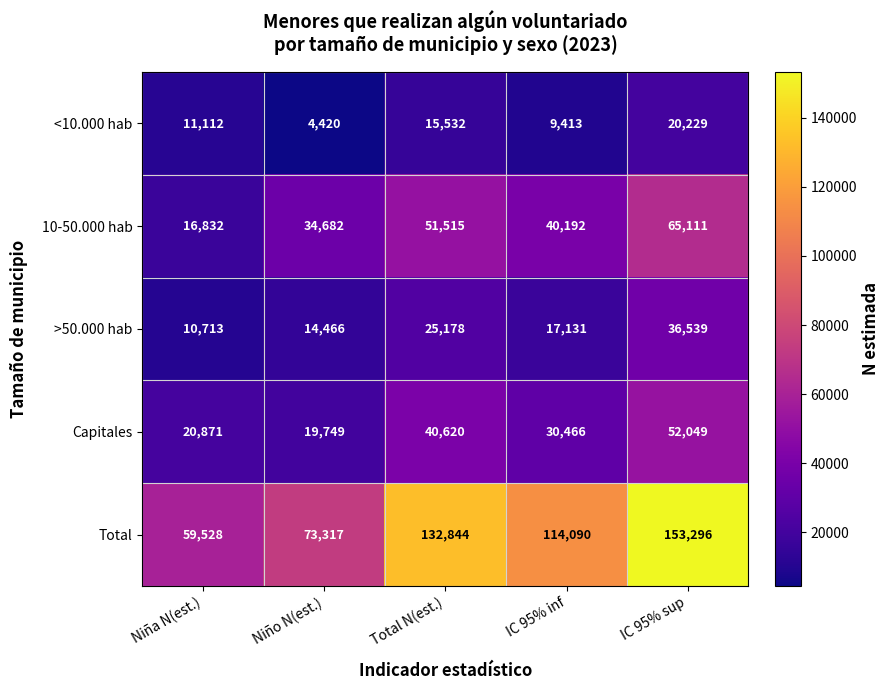

What is the smallest value displayed?

4420